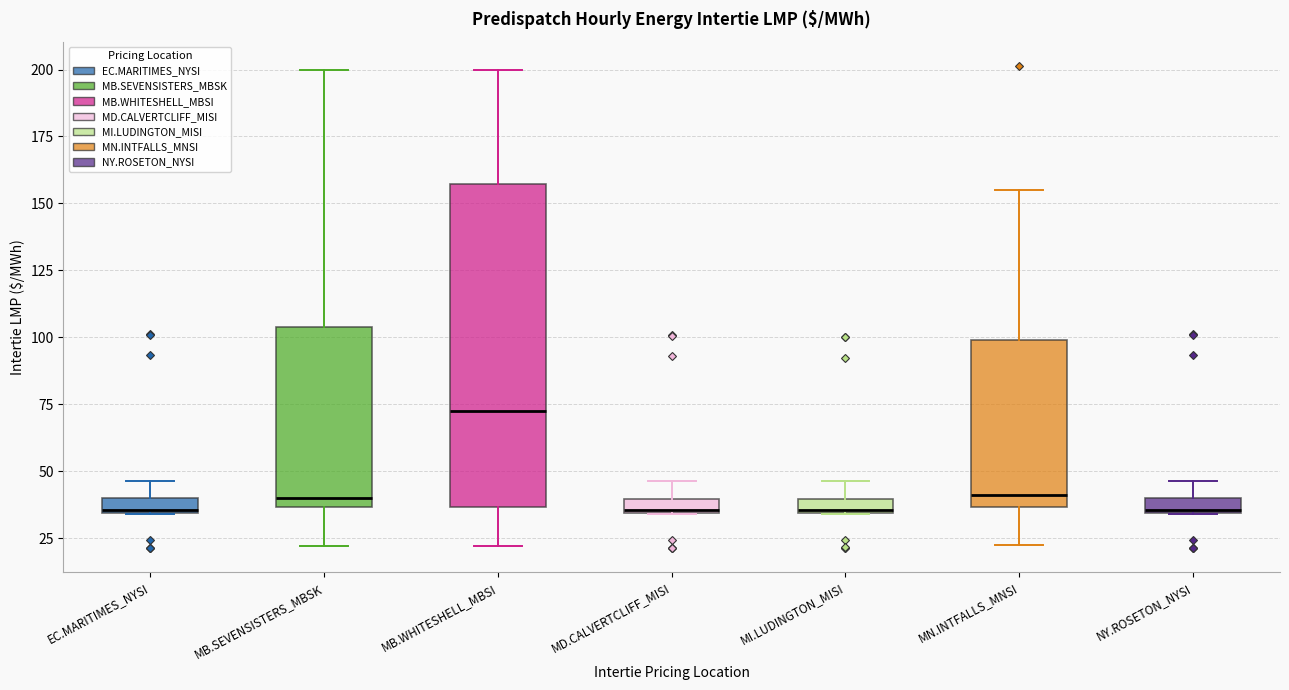

Comparing the boxes themselves (not the whiskers), which one is the tallest?

MB.WHITESHELL_MBSI